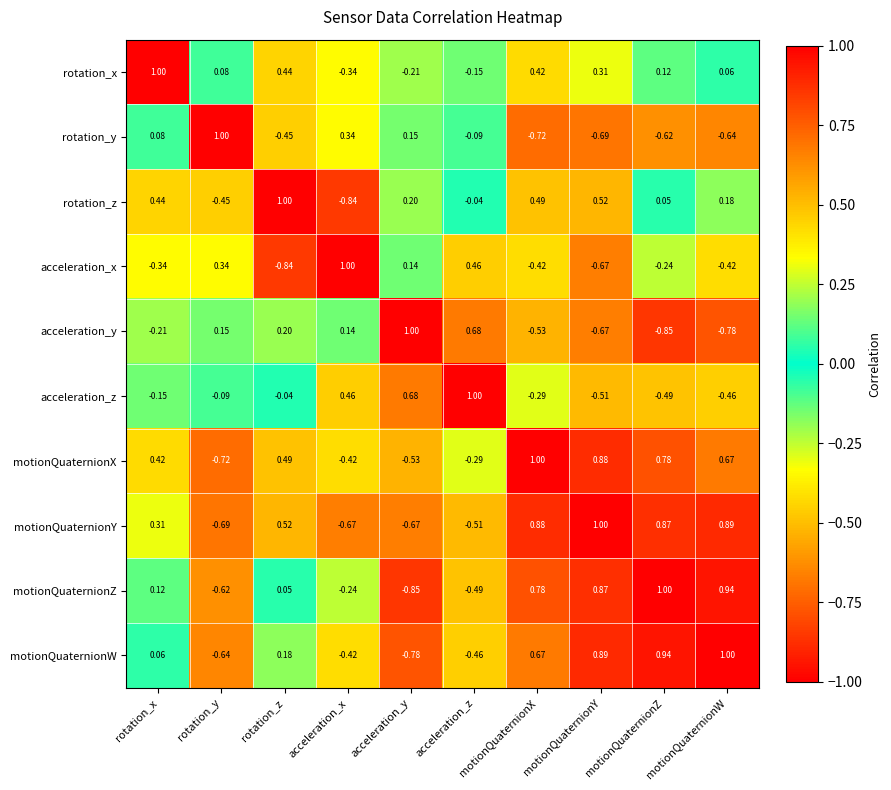

Between motionQuaternionX and motionQuaternionY, which series saw the biggest shift?

acceleration_x